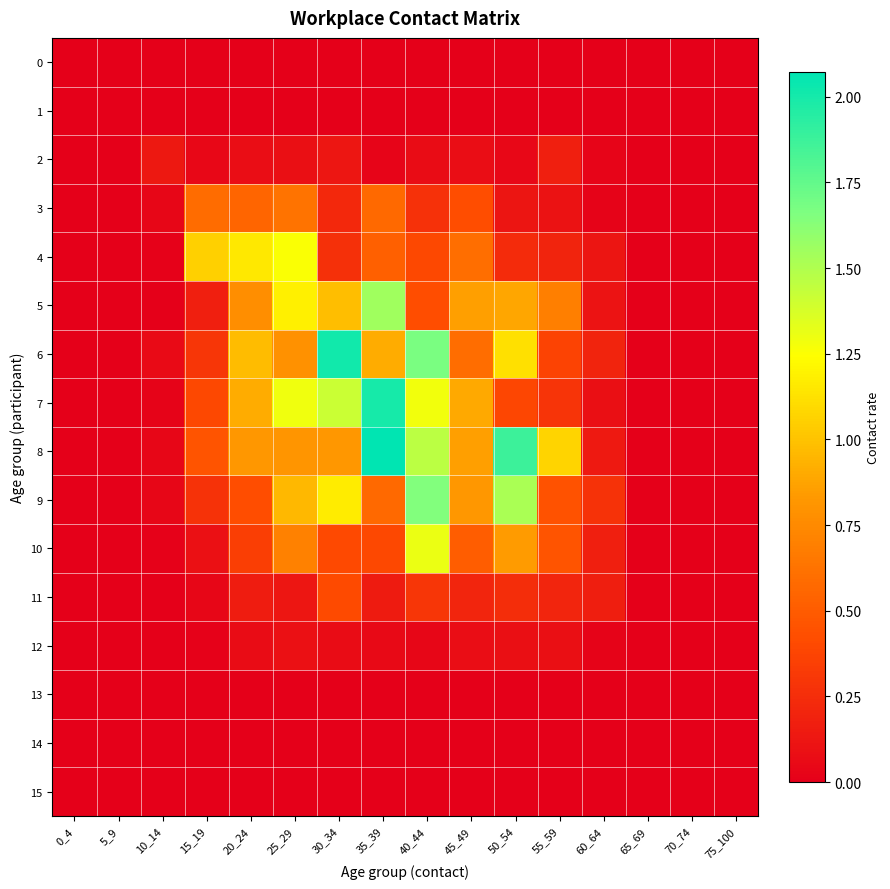

What is the total value across all series at 35_39?

8.8